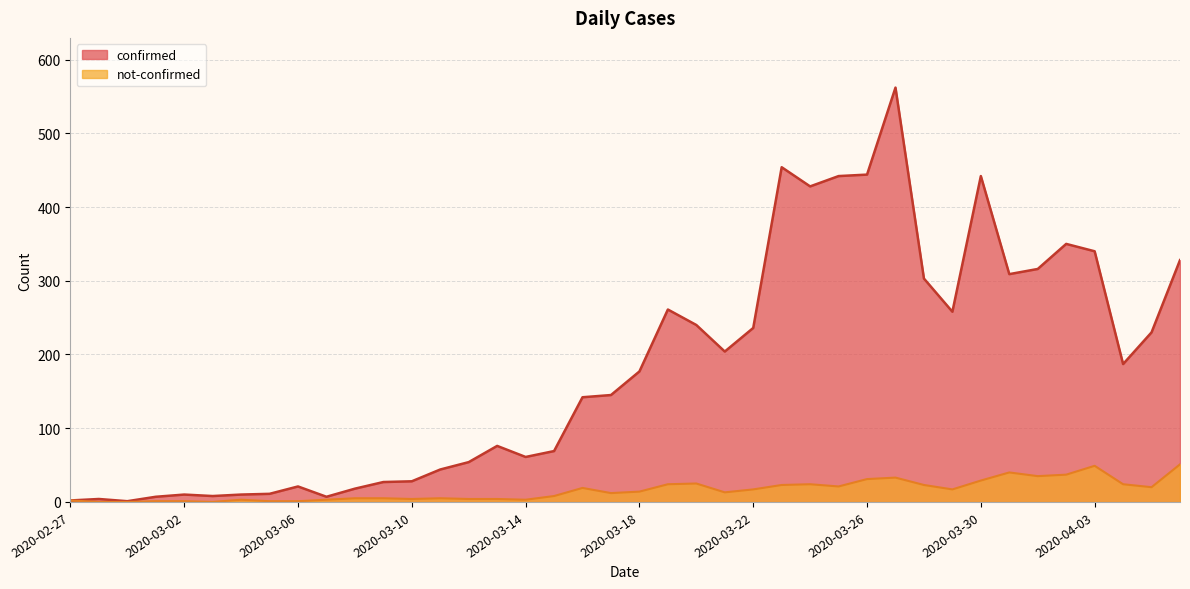

At 2020-03-20, list the series in order from largest to smallest.

confirmed, not-confirmed